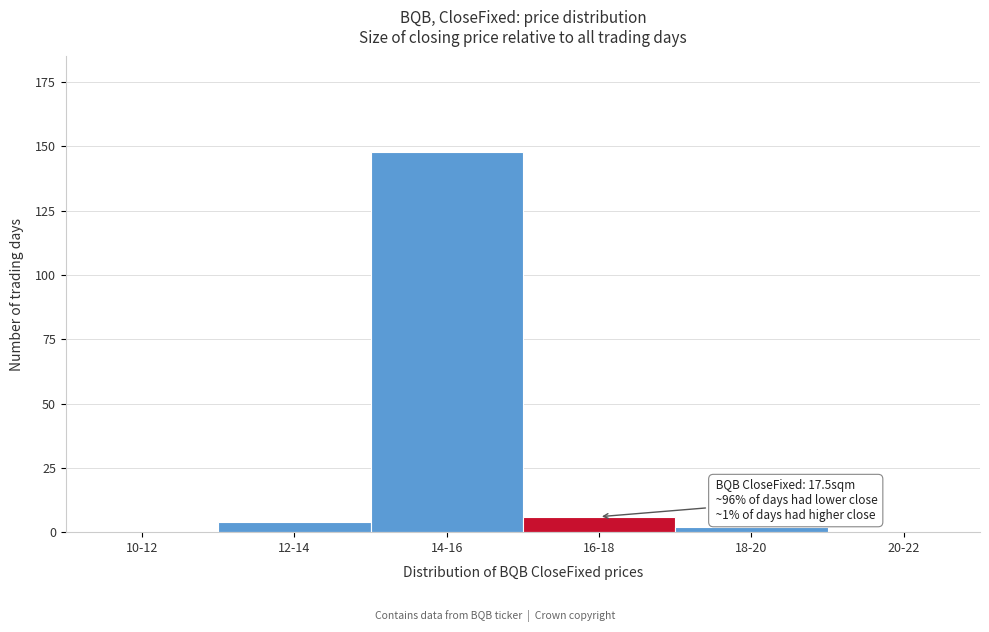

Reading left to right, what are all the values shown in this chart?

10-12=0	12-14=4	14-16=148	16-18=6	18-20=2	20-22=0